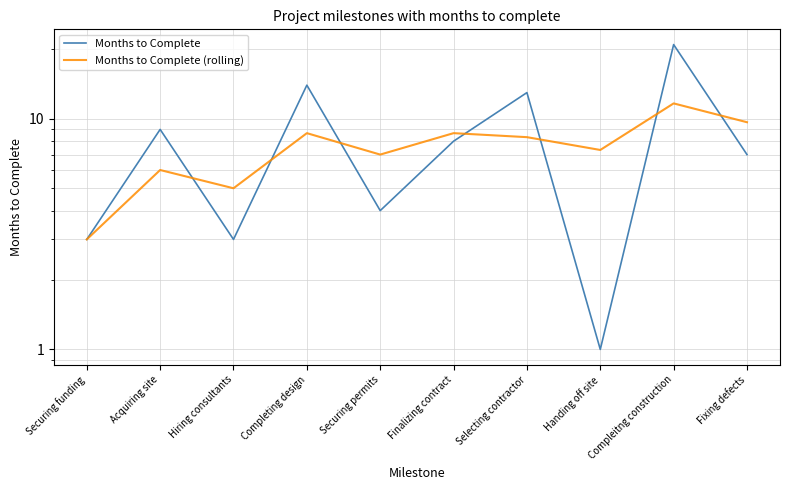

The value of Months to Complete at Compleitng construction is 6.9. True or false?

False